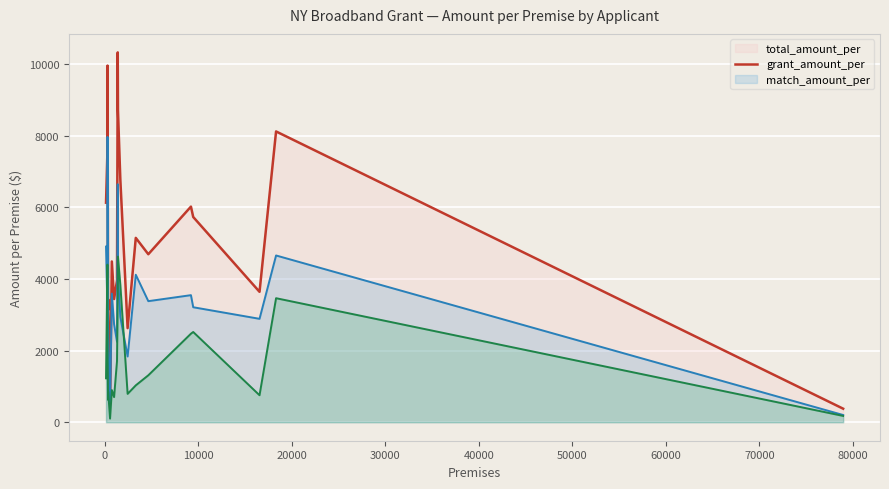

Which series has the largest range (max minus min)?

total_amount_per